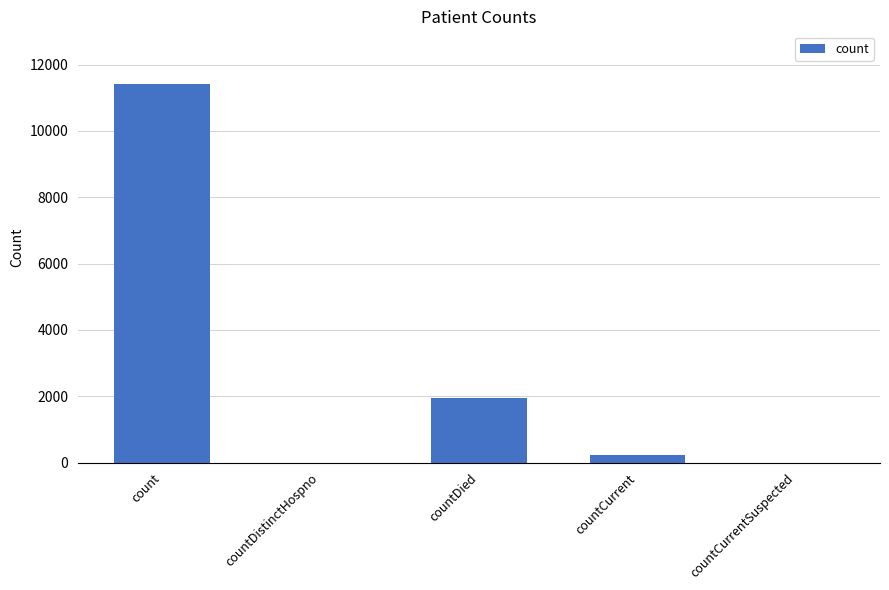

Are the bars horizontal?

No